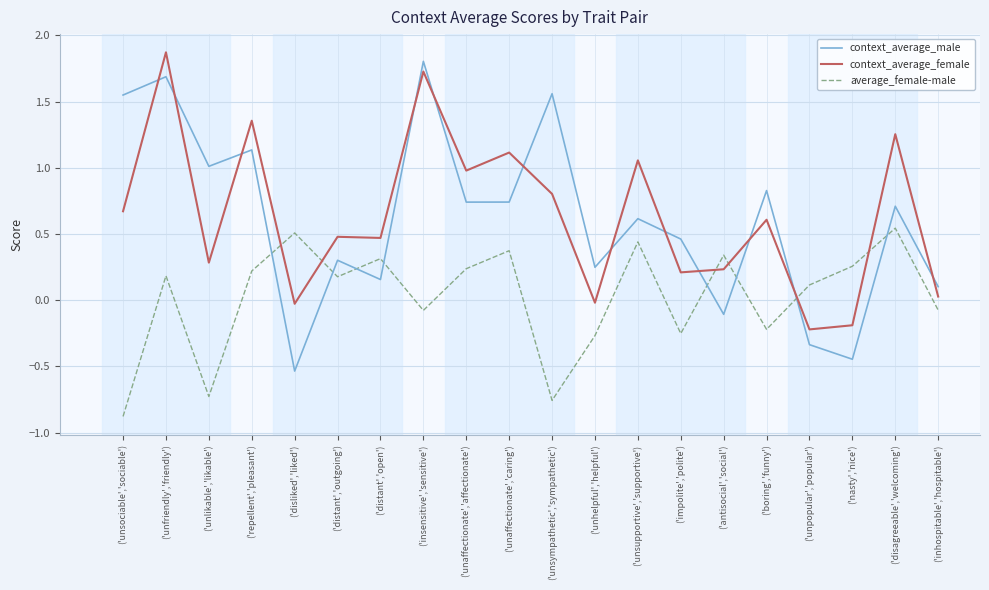

Is the value of context_average_female at ('unaffectionate','caring') greater than the value of average_female-male at ('repellent','pleasant')?

Yes